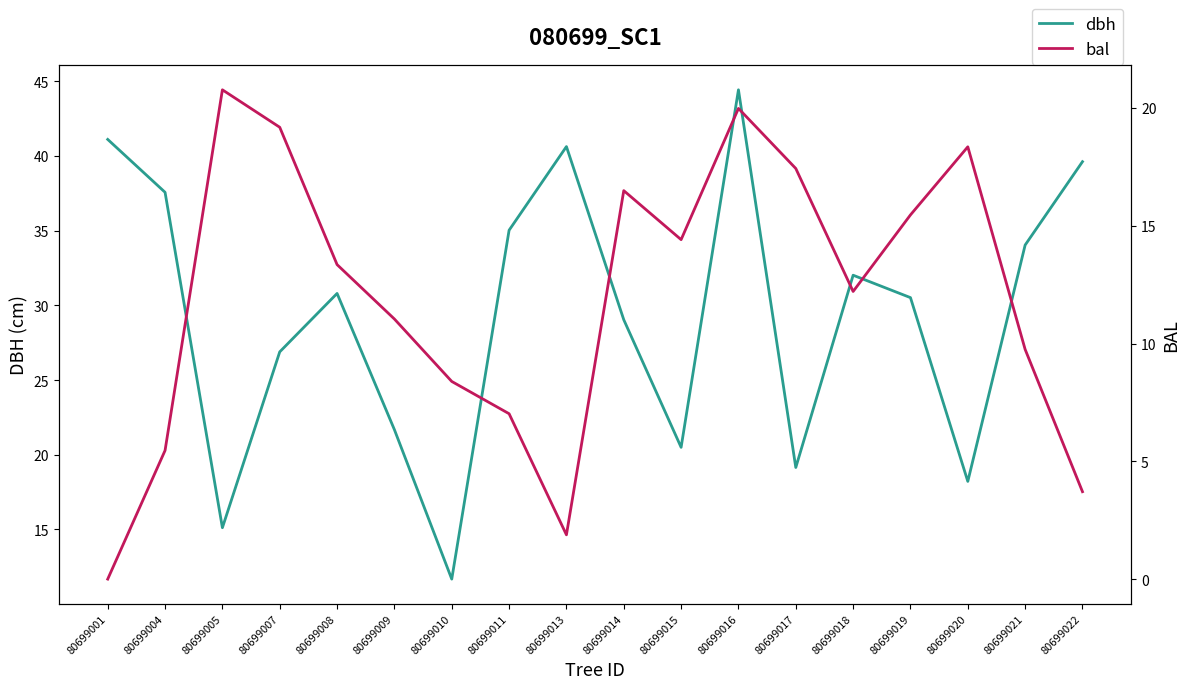

Reading right to left, extract all data points from this chart.

dbh: 80699022=39.6	80699021=34.0	80699020=18.2	80699019=30.5	80699018=32.0	80699017=19.1	80699016=44.4	80699015=20.5	80699014=29.0	80699013=40.6	80699011=35.0	80699010=11.7	80699009=21.7	80699008=30.8	80699007=26.9	80699005=15.1	80699004=37.6	80699001=41.1
bal: 80699022=3.7	80699021=9.8	80699020=18.4	80699019=15.5	80699018=12.2	80699017=17.4	80699016=20.0	80699015=14.4	80699014=16.5	80699013=1.9	80699011=7.0	80699010=8.4	80699009=11.0	80699008=13.3	80699007=19.2	80699005=20.8	80699004=5.5	80699001=0.0